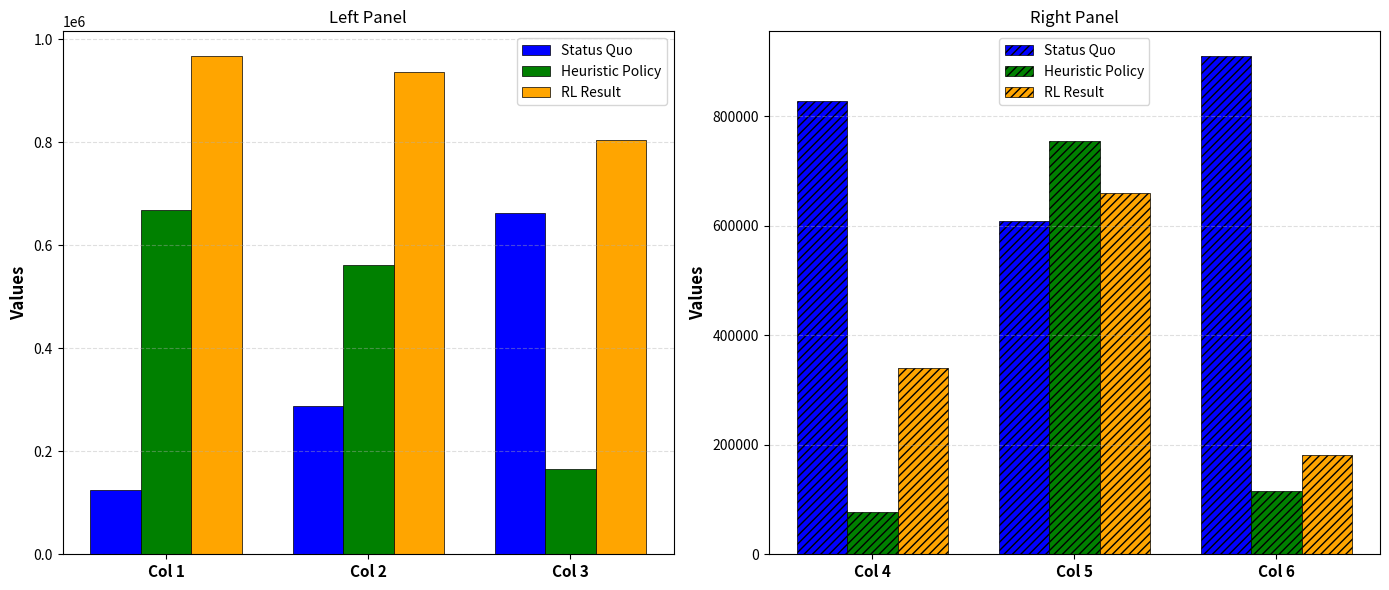

Count the number of data series in this chart.

3